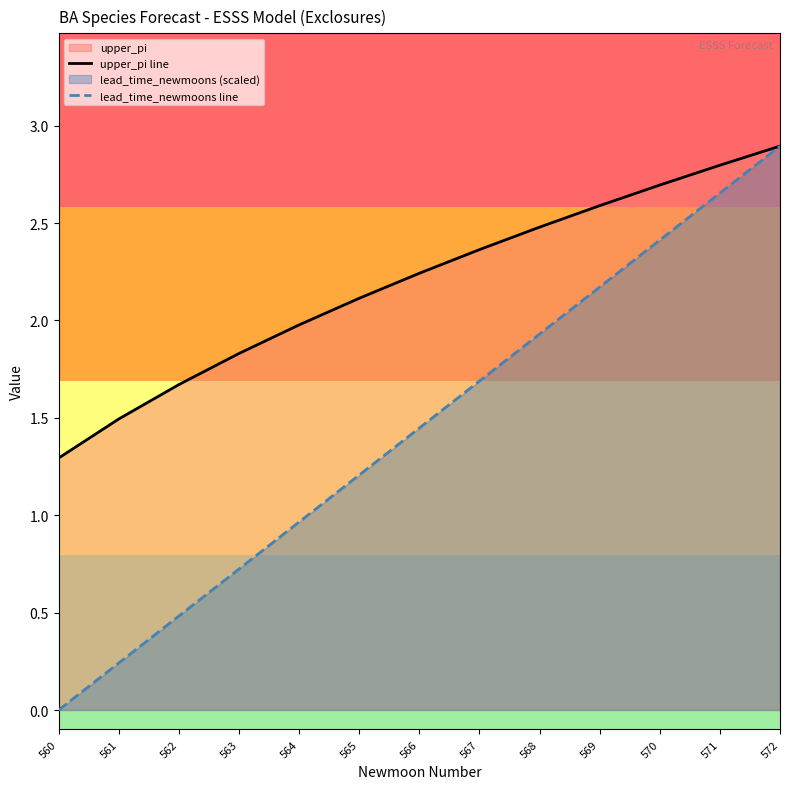

At which category is the sum across all series the highest?

572